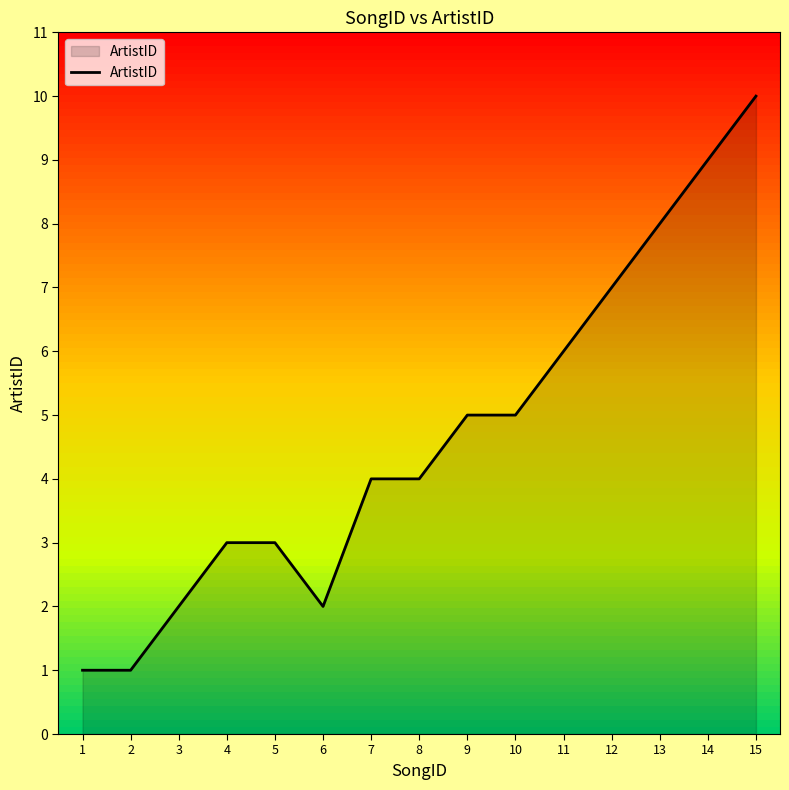

What is the change in value from 9 to 12?

+2